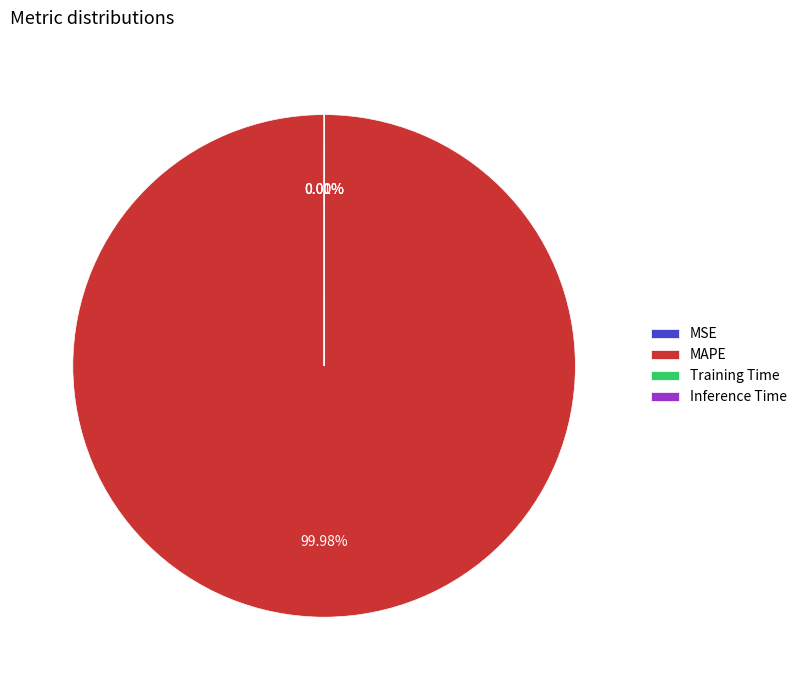

Which category has the biggest portion of the pie?

MAPE